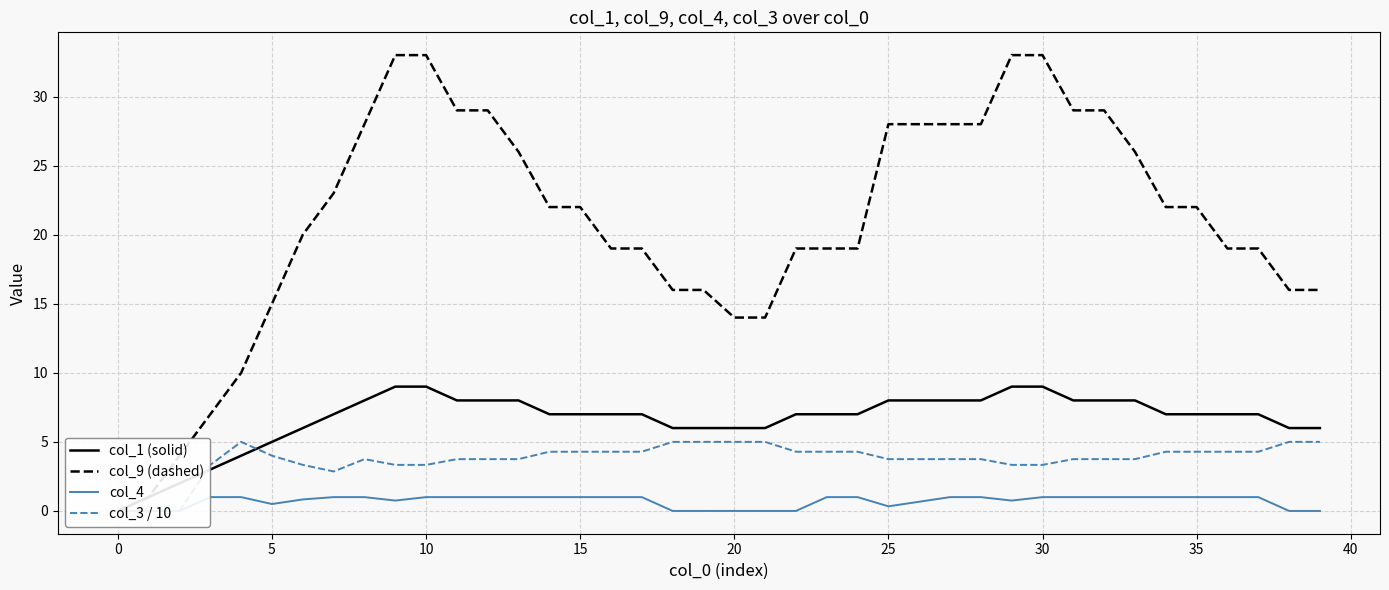

Reading left to right, list all the values displayed in this chart.

col_1 (solid): 0.0	1.0	2.0	3.0	4.0	5.0	6.0	7.0	8.0	9.0	9.0	8.0	8.0	8.0	7.0	7.0	7.0	7.0	6.0	6.0	6.0	6.0	7.0	7.0	7.0	8.0	8.0	8.0	8.0	9.0	9.0	8.0	8.0	8.0	7.0	7.0	7.0	7.0	6.0	6.0
col_9 (dashed): 0.0	1.0	4.0	7.0	10.0	15.0	20.0	23.0	28.0	33.0	33.0	29.0	29.0	26.0	22.0	22.0	19.0	19.0	16.0	16.0	14.0	14.0	19.0	19.0	19.0	28.0	28.0	28.0	28.0	33.0	33.0	29.0	29.0	26.0	22.0	22.0	19.0	19.0	16.0	16.0
col_4: 0.0	0.0	0.0	1.0	1.0	0.5	0.8	1.0	1.0	0.8	1.0	1.0	1.0	1.0	1.0	1.0	1.0	1.0	0.0	0.0	0.0	0.0	0.0	1.0	1.0	0.3	0.7	1.0	1.0	0.8	1.0	1.0	1.0	1.0	1.0	1.0	1.0	1.0	0.0	0.0
col_3 / 10: 0.0	0.0	0.0	3.3	5.0	4.0	3.3	2.9	3.8	3.3	3.3	3.8	3.8	3.8	4.3	4.3	4.3	4.3	5.0	5.0	5.0	5.0	4.3	4.3	4.3	3.8	3.8	3.8	3.8	3.3	3.3	3.8	3.8	3.8	4.3	4.3	4.3	4.3	5.0	5.0